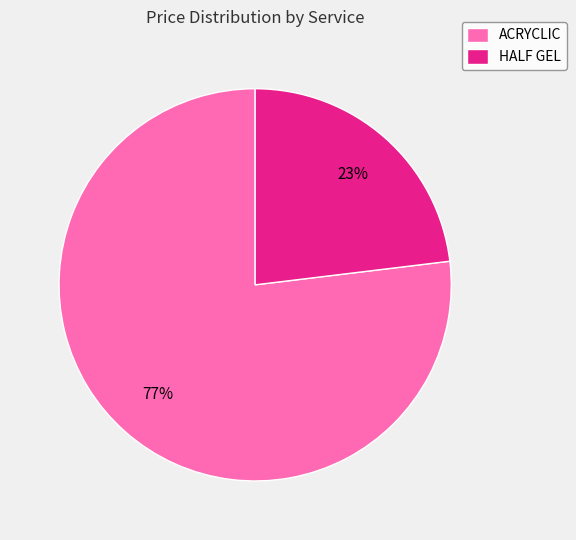

To the nearest percent, what is the combined percentage of ACRYCLIC and HALF GEL?

100%